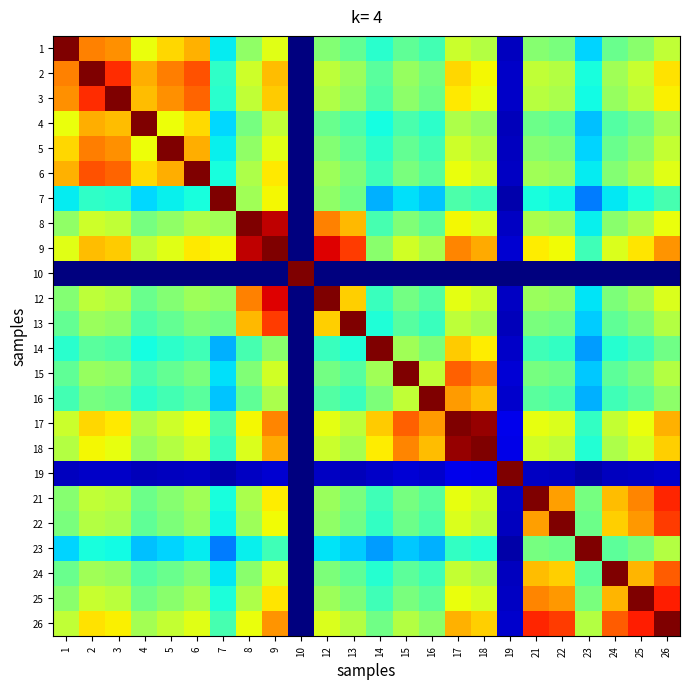

What is the total value across all series at 16?

11.1